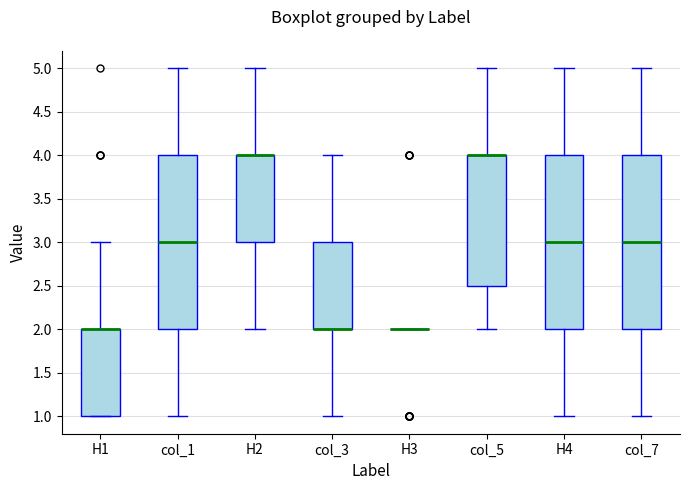

Where does the upper whisker of the box for col_5 end on the y-axis? The values are not printed on the chart, so give them approximately, as read against the axis.

5.0